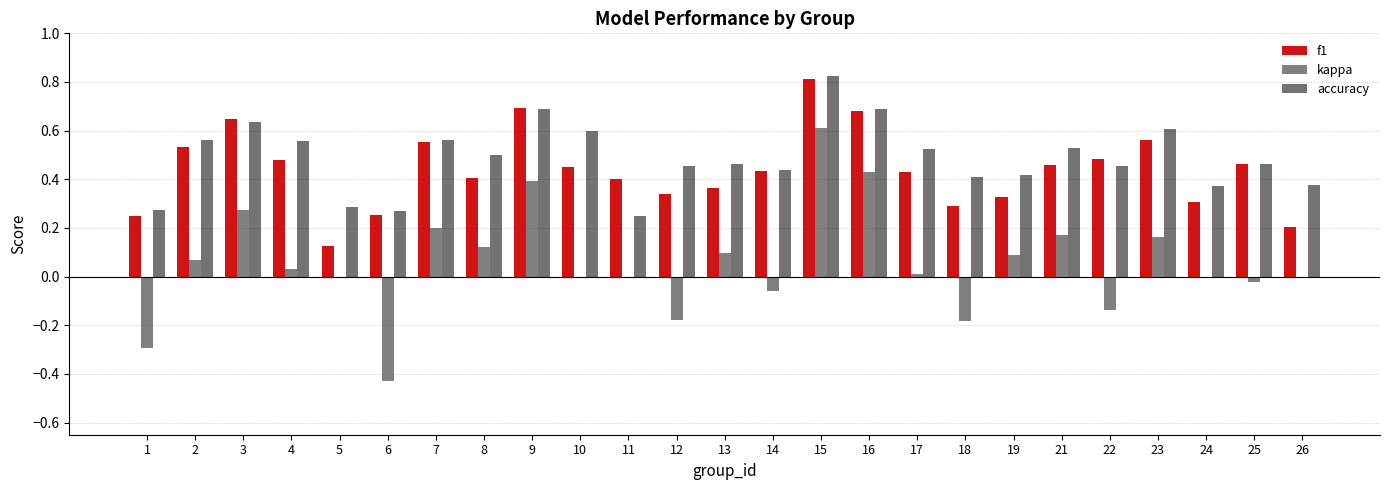

True or false: accuracy has a value of 0.4 at 18.

True